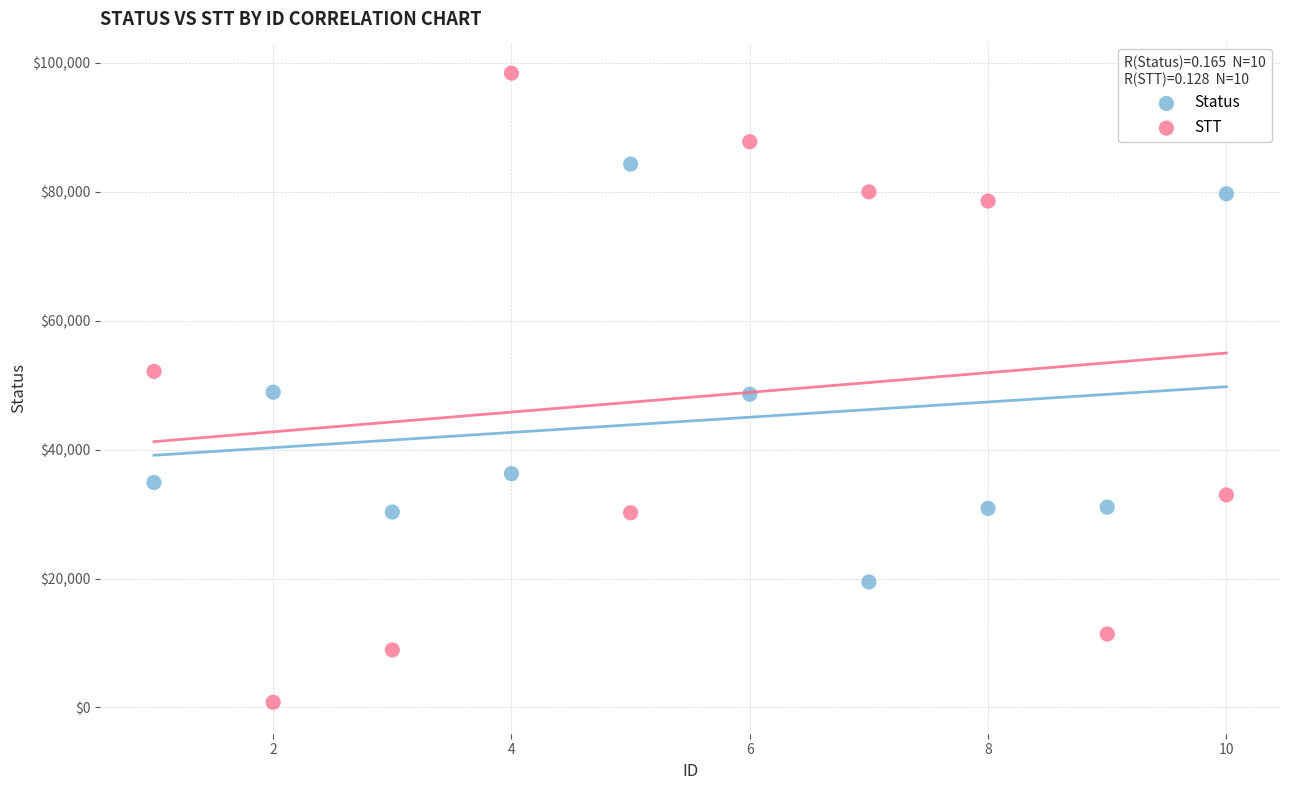

Which series reaches the maximum Y coordinate?

STT